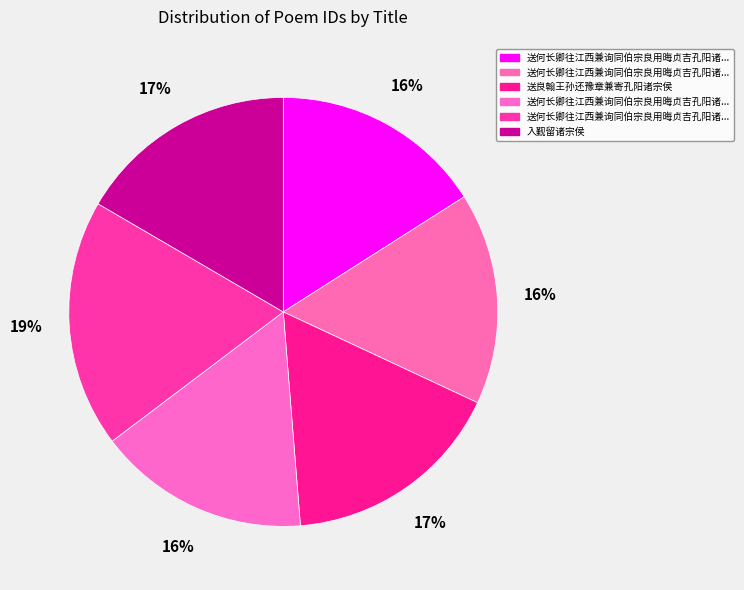

Rank the categories by value from lowest to highest.

送何长卿往江西兼询同伯宗良用晦贞吉孔阳诸宗侯三首 其一, 送何长卿往江西兼询同伯宗良用晦贞吉孔阳诸宗侯三首 其二, 送何长卿往江西兼询同伯宗良用晦贞吉孔阳诸宗侯三首 其三, 入觐留诸宗侯, 送良翰王孙还豫章兼寄孔阳诸宗侯, 送何长卿往江西兼询同伯宗良用晦贞吉孔阳诸宗侯三首